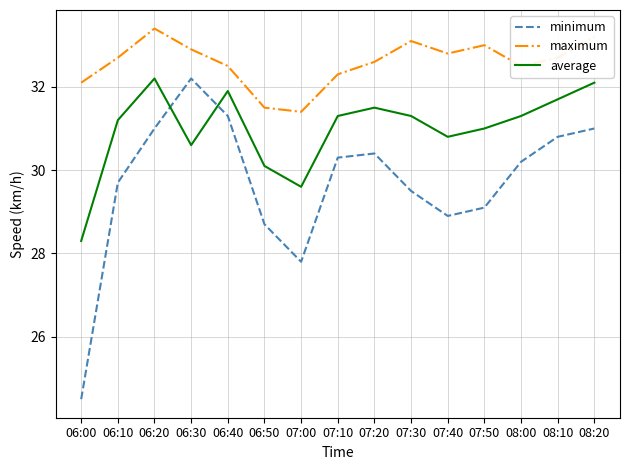

Reading left to right, list all the values displayed in this chart.

minimum: 24.5	29.7	31.0	32.2	31.3	28.7	27.8	30.3	30.4	29.5	28.9	29.1	30.2	30.8	31.0
maximum: 32.1	32.7	33.4	32.9	32.5	31.5	31.4	32.3	32.6	33.1	32.8	33.0	32.5	32.7	33.2
average: 28.3	31.2	32.2	30.6	31.9	30.1	29.6	31.3	31.5	31.3	30.8	31.0	31.3	31.7	32.1